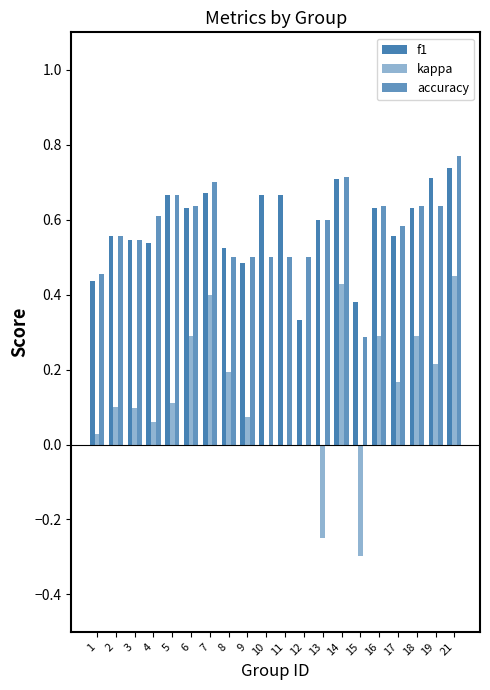

Reading left to right, list all the values displayed in this chart.

f1: 1=0.4	2=0.6	3=0.5	4=0.5	5=0.7	6=0.6	7=0.7	8=0.5	9=0.5	10=0.7	11=0.7	12=0.3	13=0.6	14=0.7	15=0.4	16=0.6	17=0.6	18=0.6	19=0.7	21=0.7
kappa: 1=0.0	2=0.1	3=0.1	4=0.1	5=0.1	6=0.3	7=0.4	8=0.2	9=0.1	10=0.0	11=0.0	12=0.0	13=-0.2	14=0.4	15=-0.3	16=0.3	17=0.2	18=0.3	19=0.2	21=0.5
accuracy: 1=0.5	2=0.6	3=0.5	4=0.6	5=0.7	6=0.6	7=0.7	8=0.5	9=0.5	10=0.5	11=0.5	12=0.5	13=0.6	14=0.7	15=0.3	16=0.6	17=0.6	18=0.6	19=0.6	21=0.8